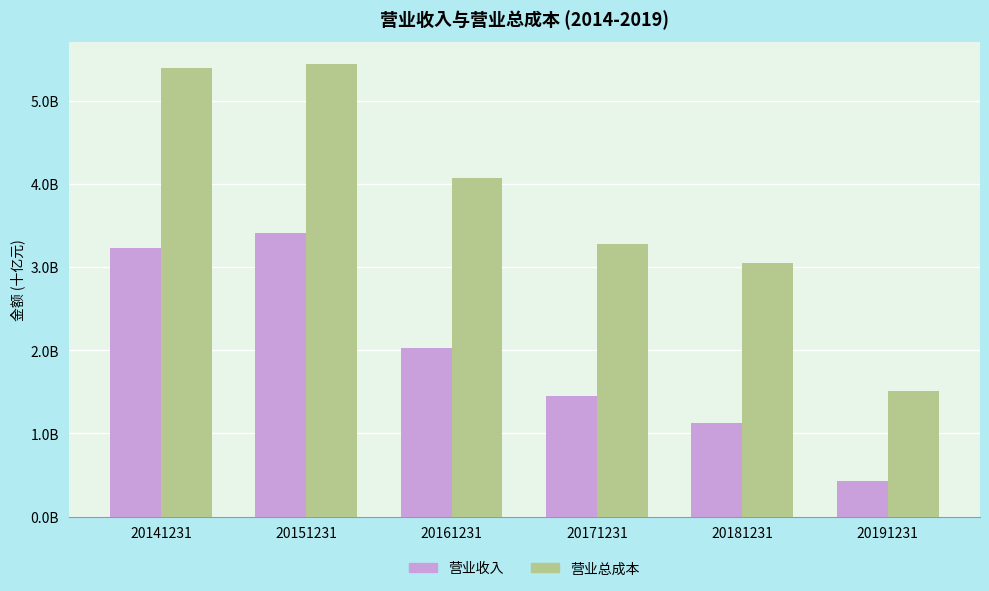

What is the total value across all series at 20191231?

1.9